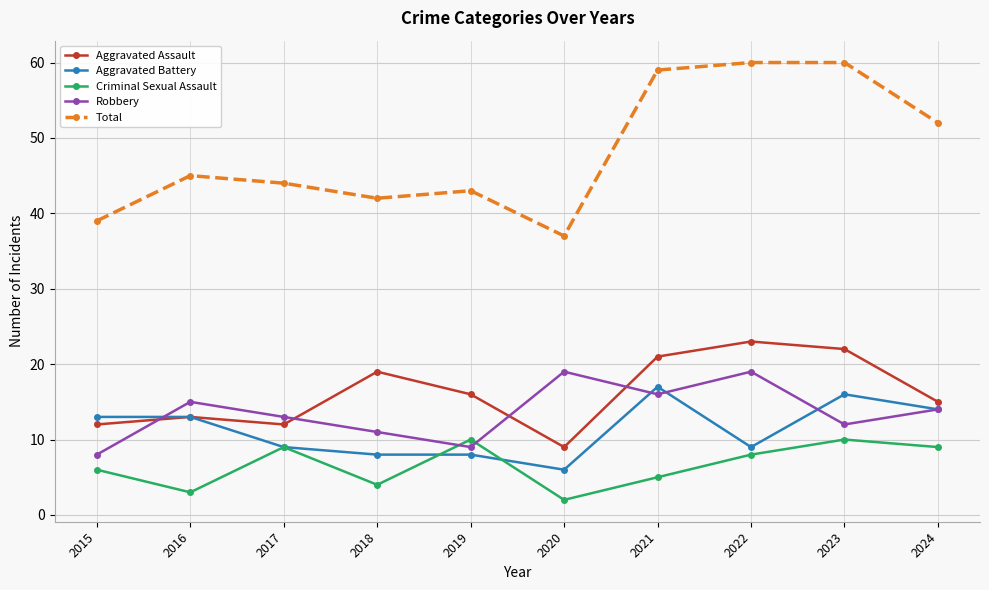

Between 2020 and 2023, which series saw the biggest shift?

Total